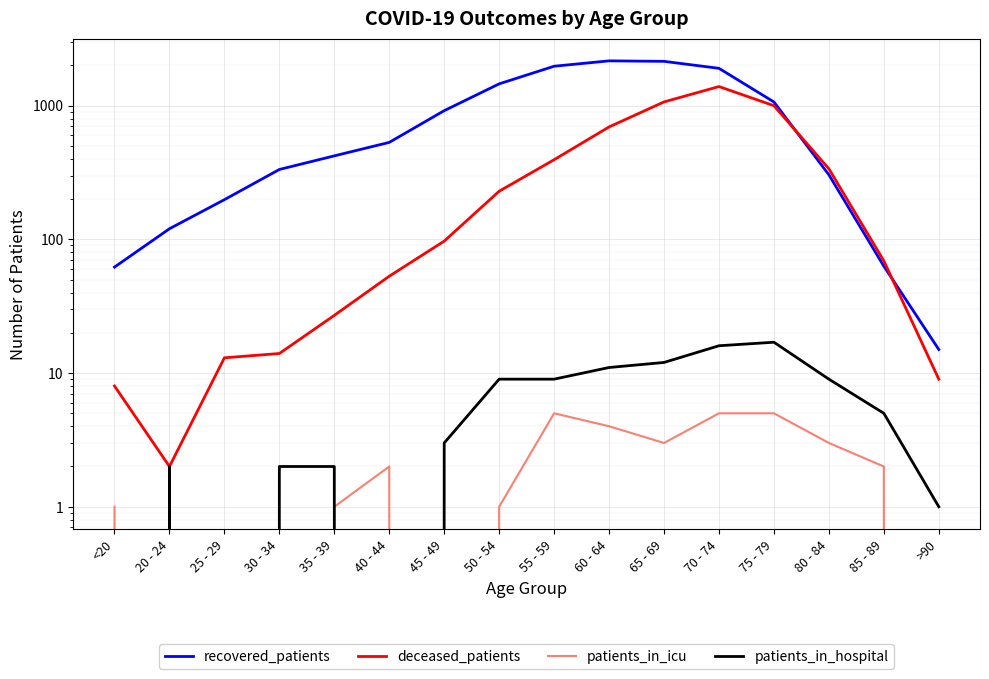

What is the sum of all patients_in_hospital values?

98